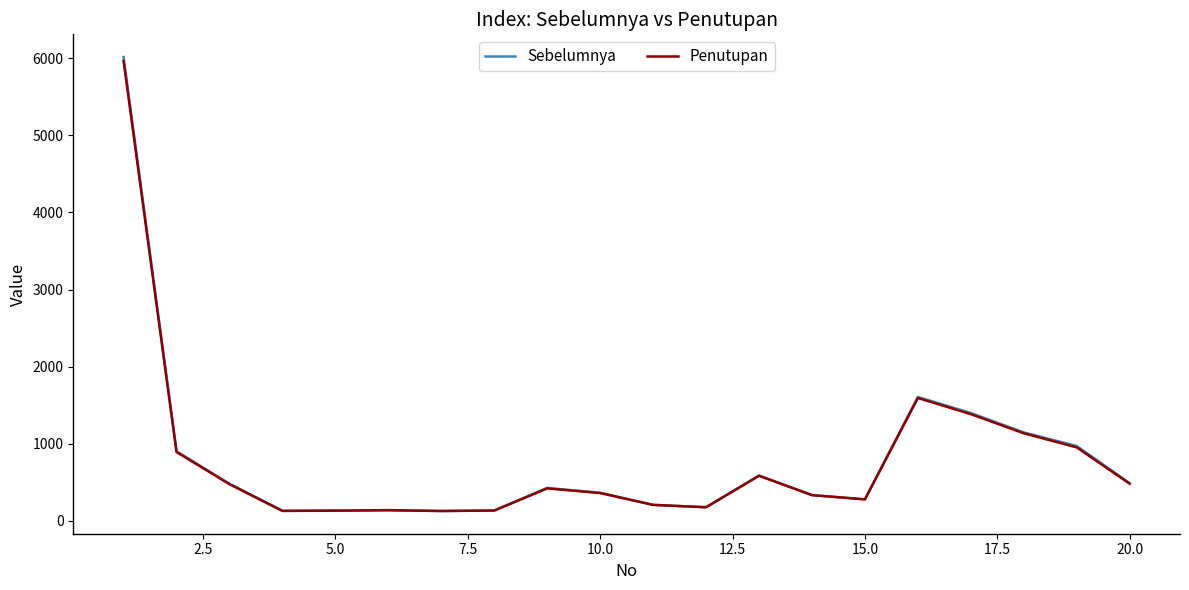

What is the minimum value for Sebelumnya?

127.8